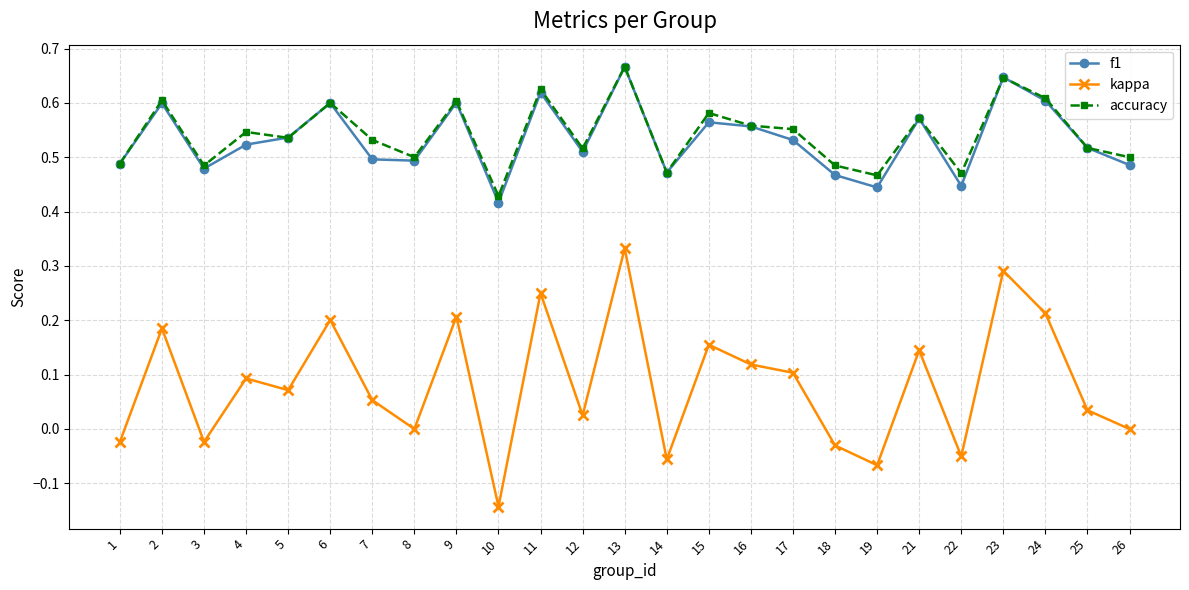

The value of accuracy at 15 is 0.2. True or false?

False